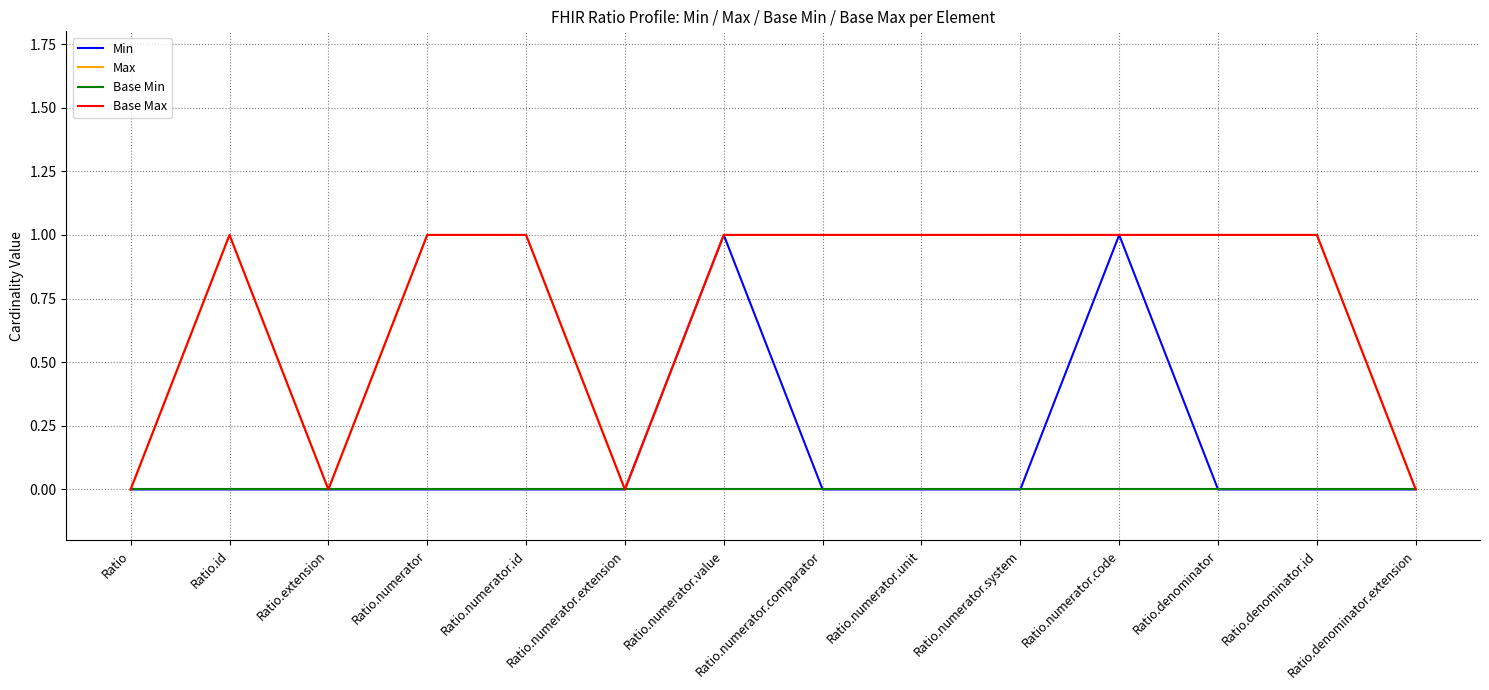

Where is the first local maximum for Min?

Ratio.numerator.value